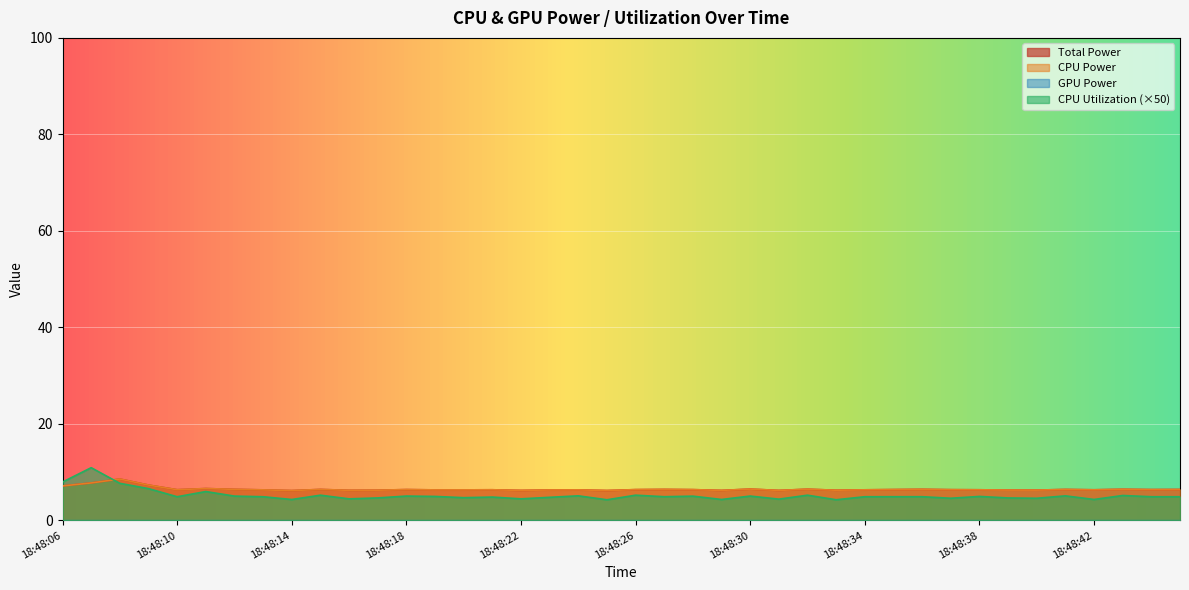

True or false: CPU Utilization has more than 1 interior local peaks.

True